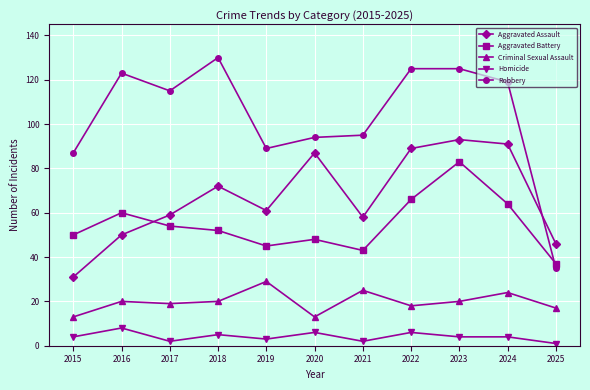

What is the difference between the highest and lowest values at 2024?

115